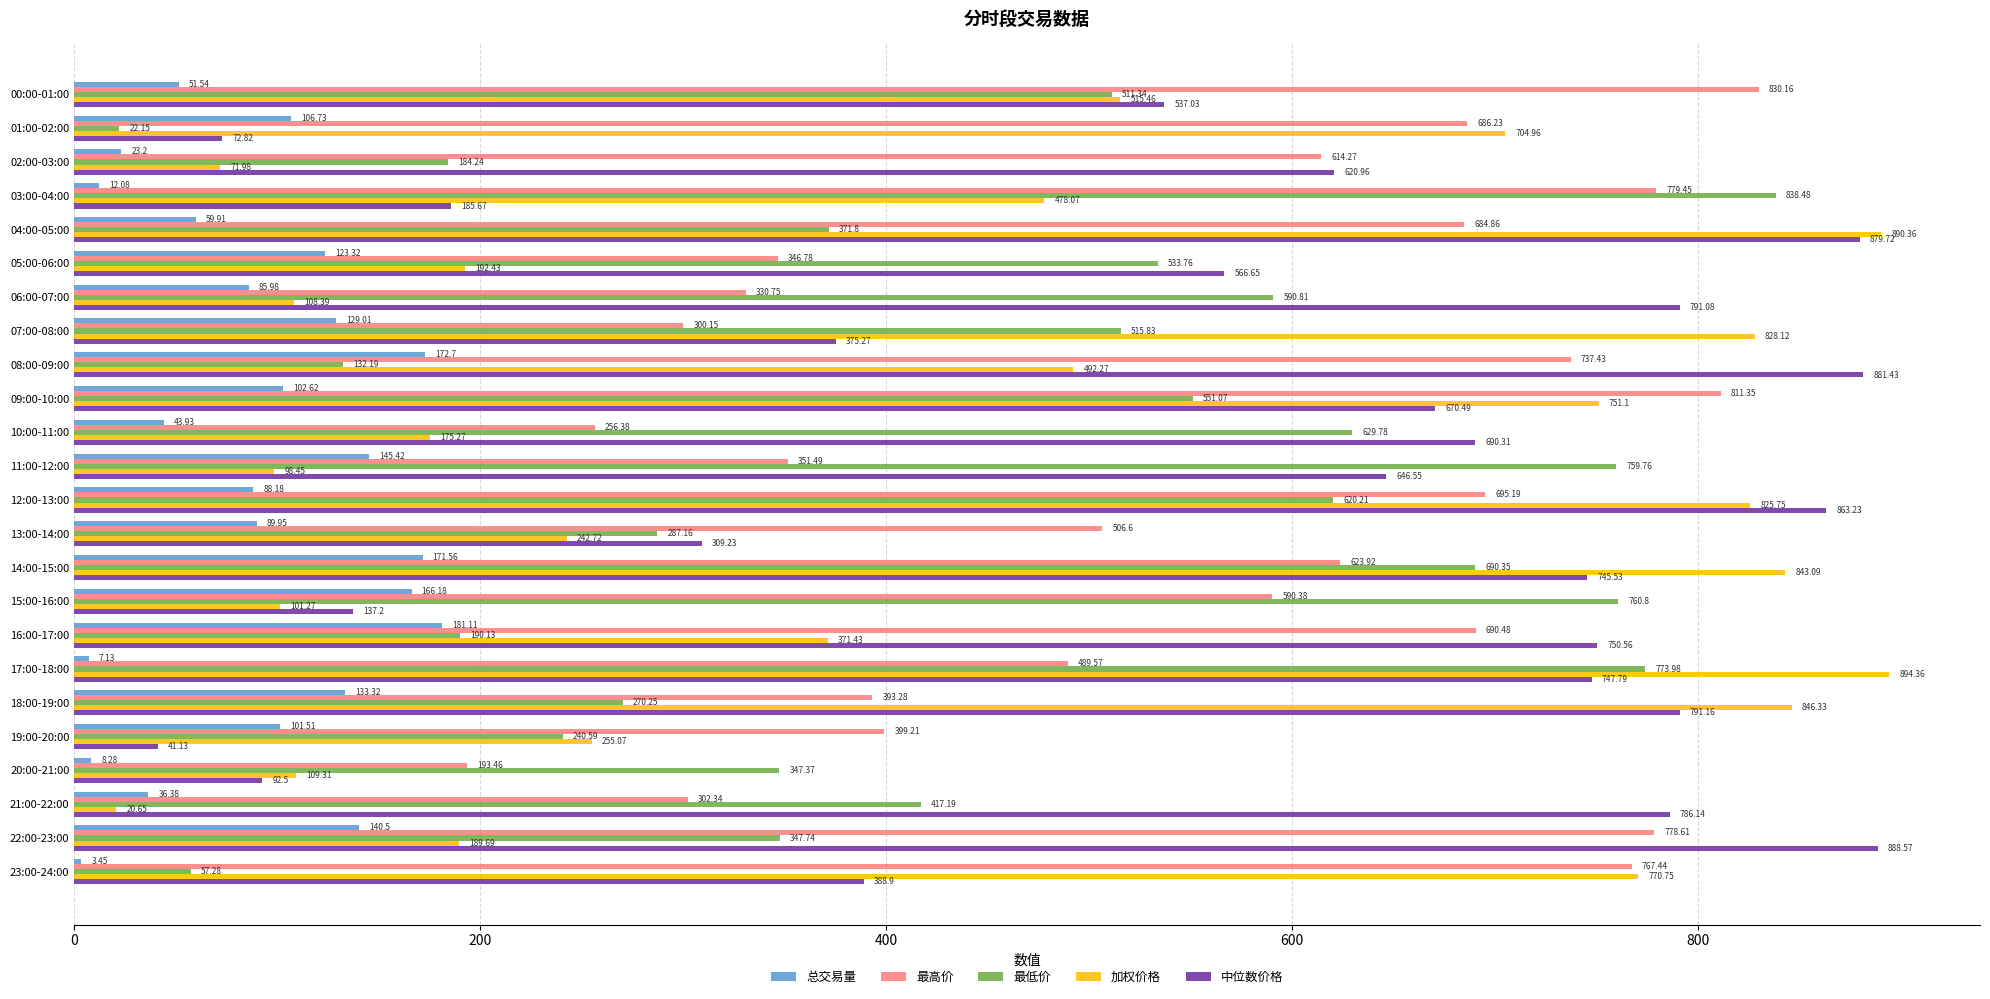

Rank the series by their maximum value, from highest to lowest.

加权价格, 中位数价格, 最低价, 最高价, 总交易量